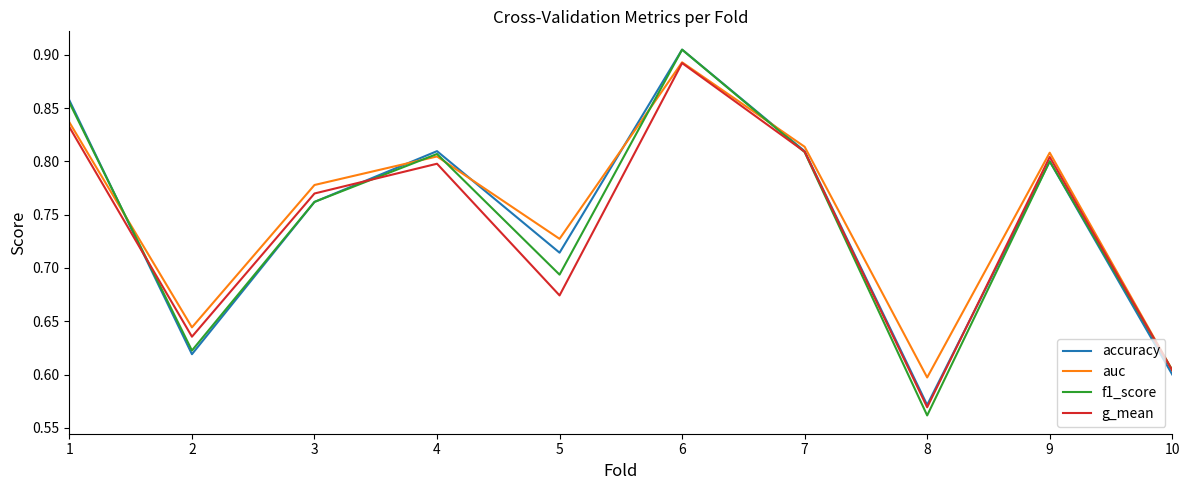

In auc, how many points are higher than both neighbors (excluding endpoints)?

3